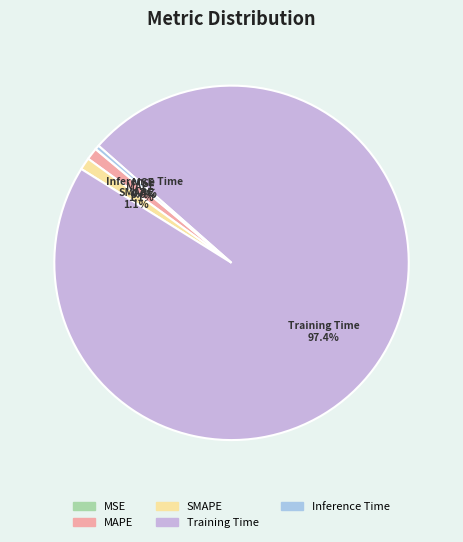

To the nearest percent, what portion does SMAPE represent?

1%